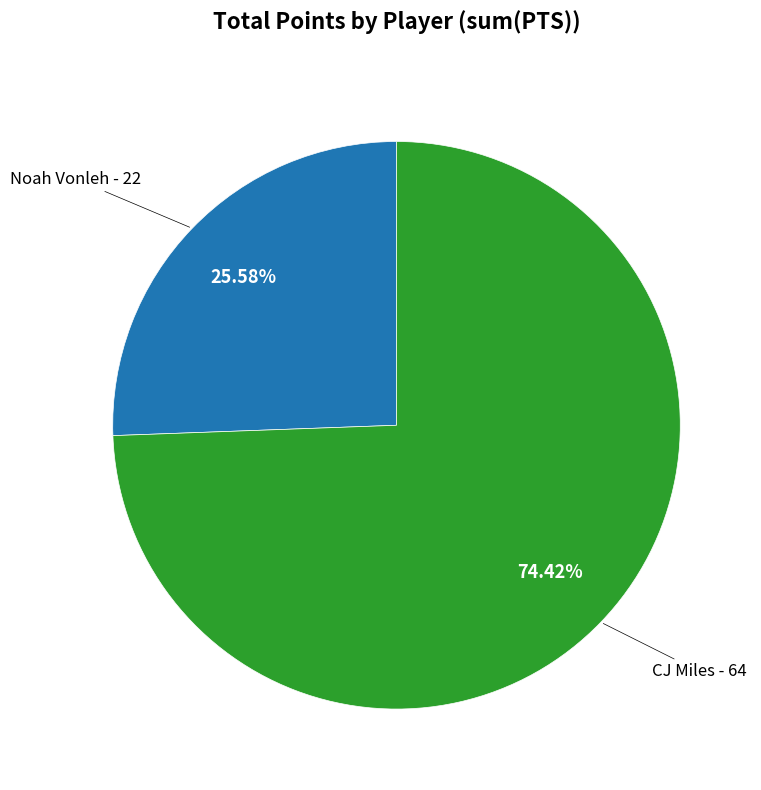

To the nearest percent, what is the average slice percentage?

50%